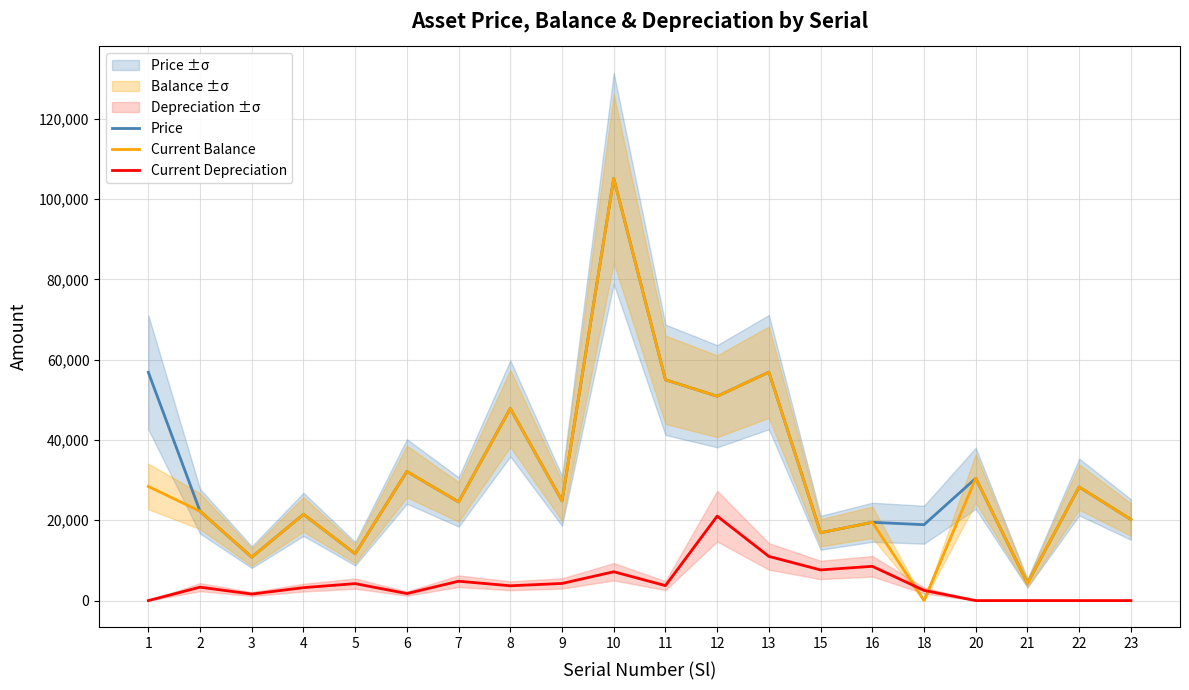

The Current Balance series shows 6803.0 at 5. True or false?

False